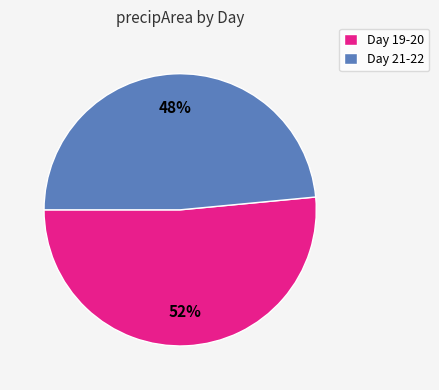

Is it true that Day 21-22 is 57% of the pie?

False